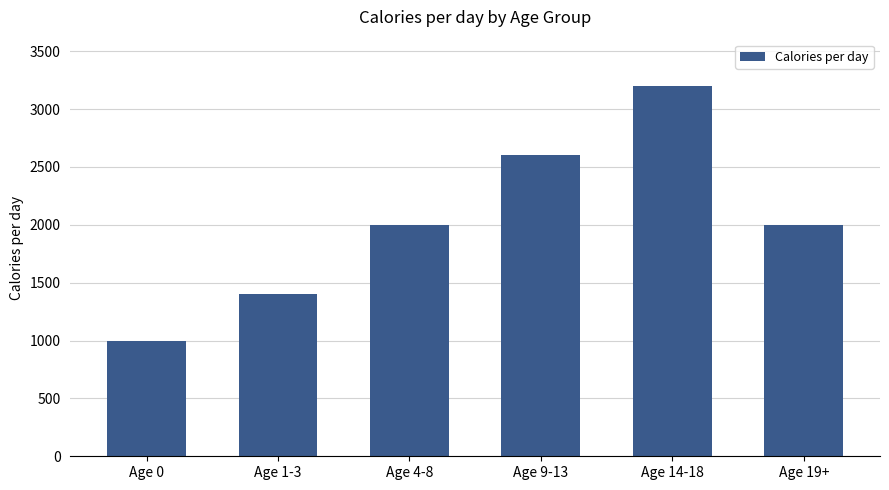

Between Age 9-13 and Age 0, which is larger?

Age 9-13